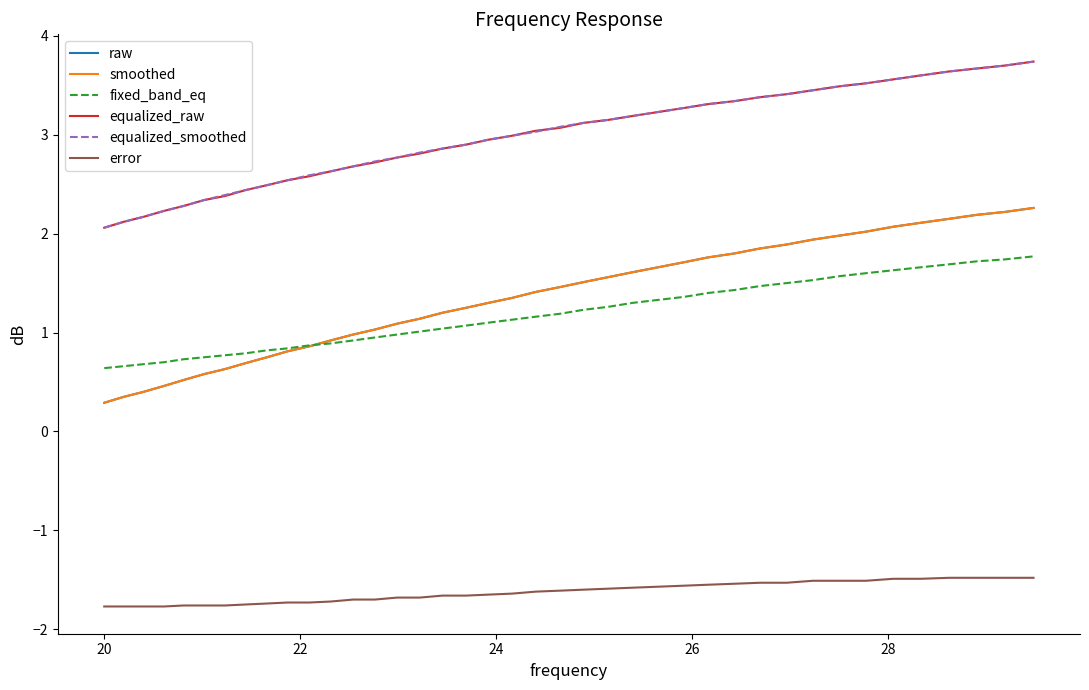

Does the chart display data point markers on the line(s)?

No